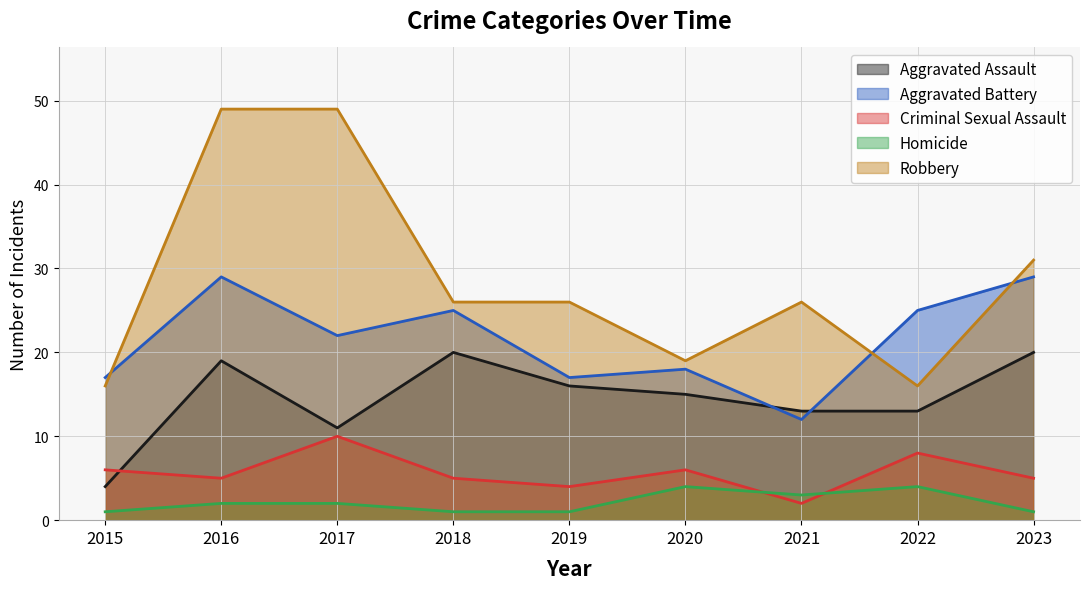

Does the chart have visible grid lines?

Yes